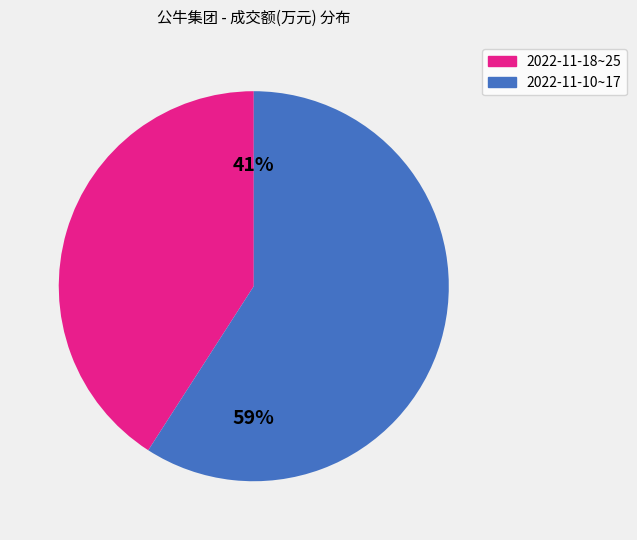

To the nearest percent, what is the difference between the largest and smallest slice percentages?

18%